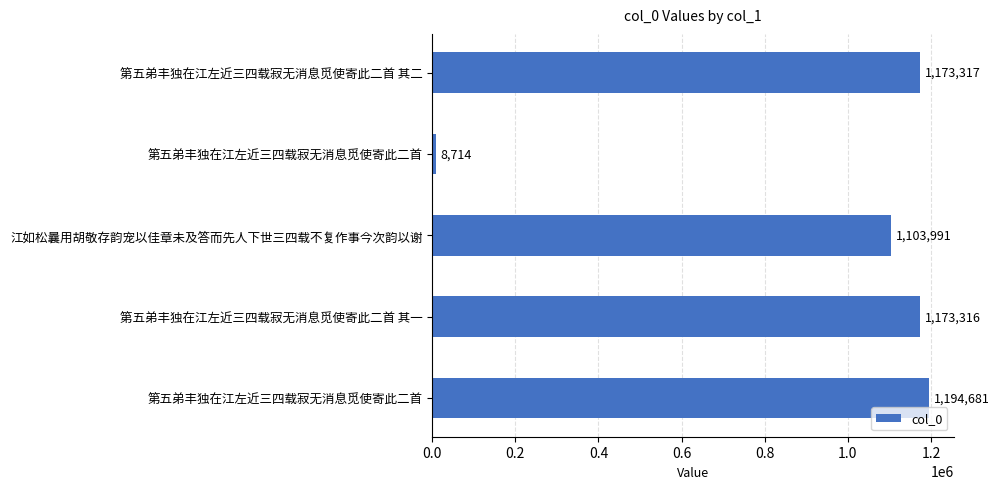

Count the number of categories in the chart.

5